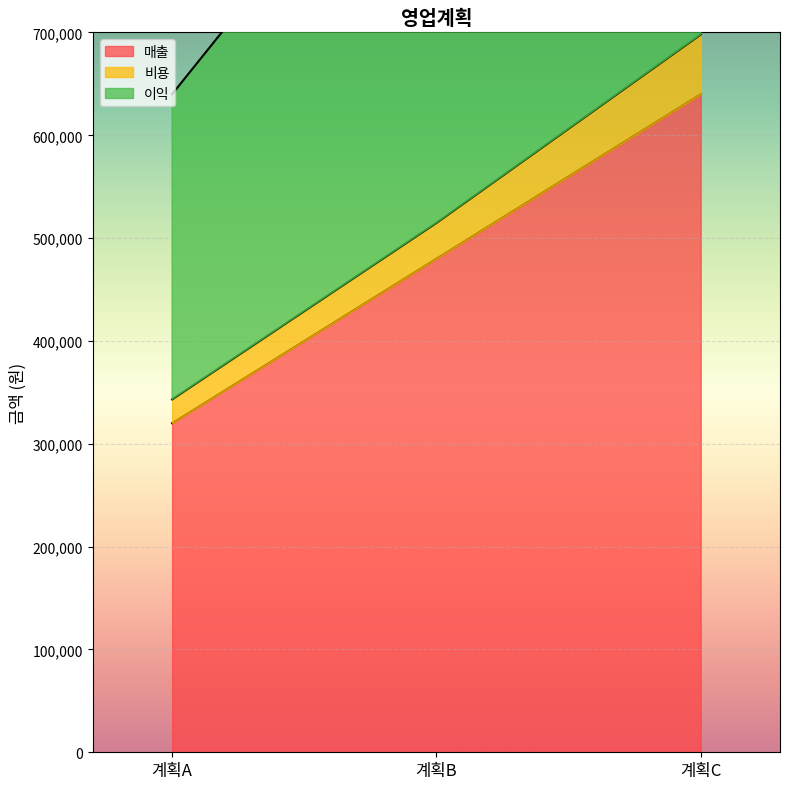

Which category has the lowest value across all series?

계획A